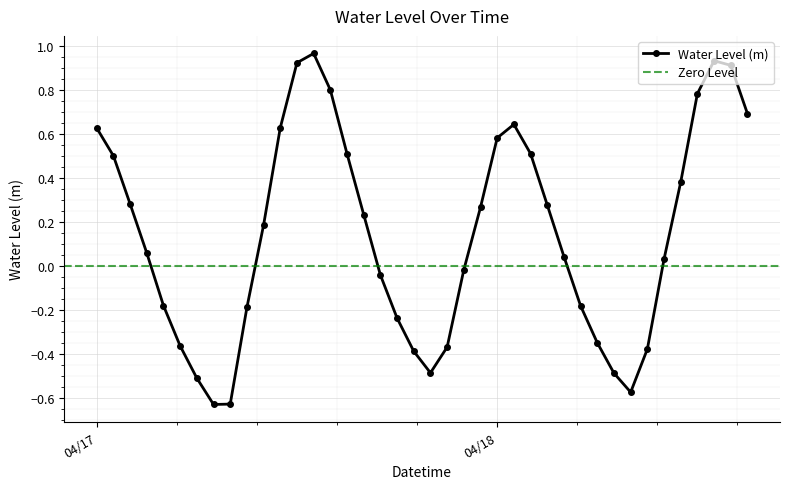

How many positive values are there?

23